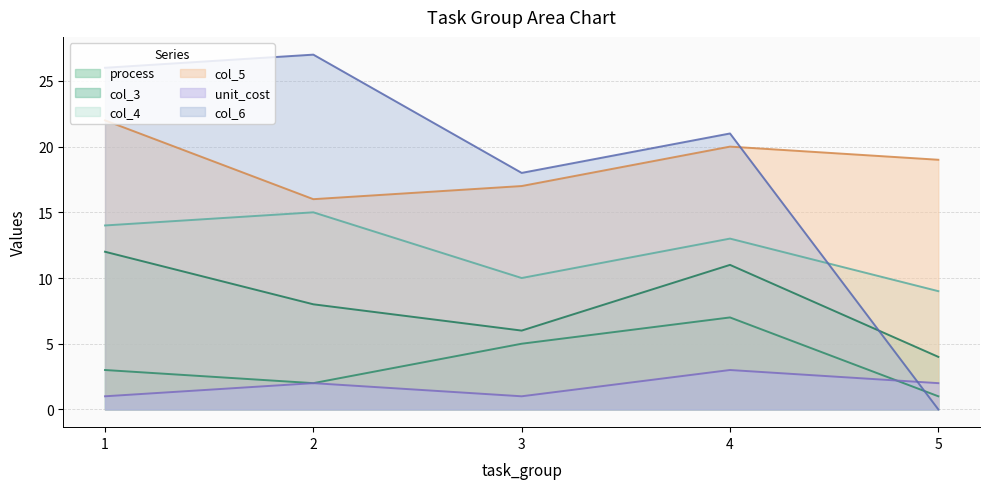

Reading right to left, list all the values displayed in this chart.

process: 5=1	4=7	3=5	2=2	1=3
col_3: 5=4	4=11	3=6	2=8	1=12
col_4: 5=9	4=13	3=10	2=15	1=14
col_5: 5=19	4=20	3=17	2=16	1=22
unit_cost: 5=2	4=3	3=1	2=2	1=1
col_6: 5=0	4=21	3=18	2=27	1=26